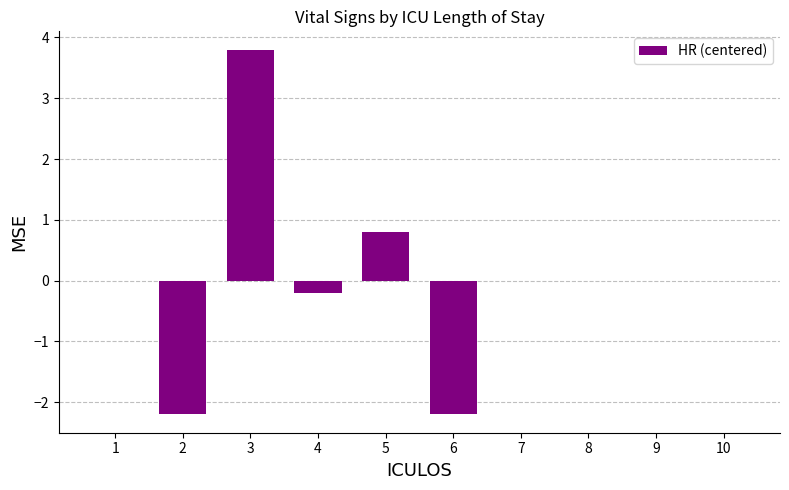

The value at 9 is 0.0. True or false?

True